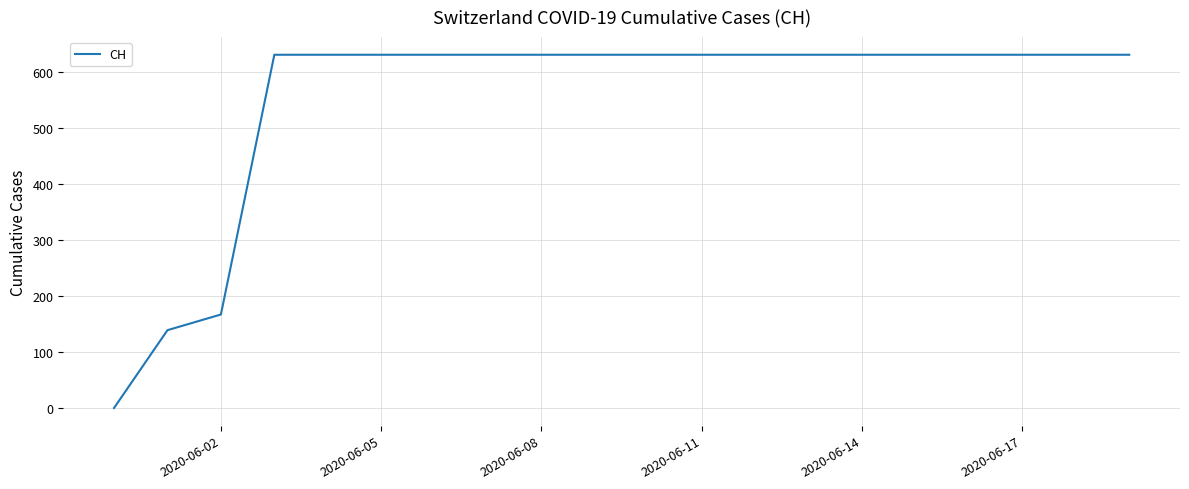

Is this an area chart (filled region under the line)?

No